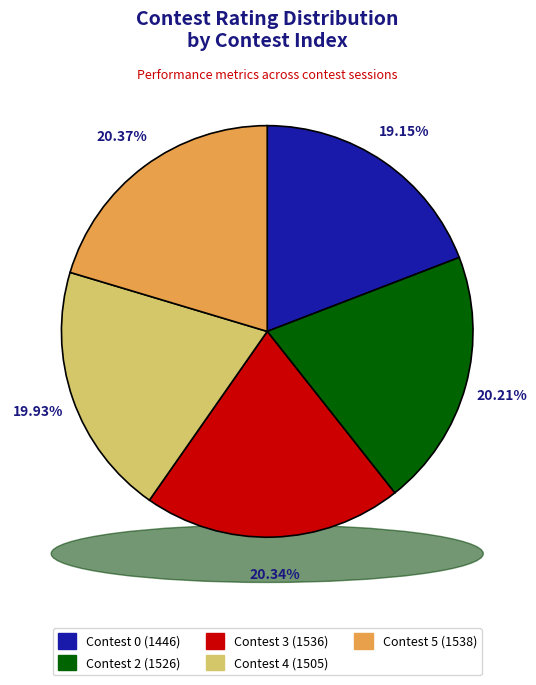

Which has a higher value, 2 or 4?

2